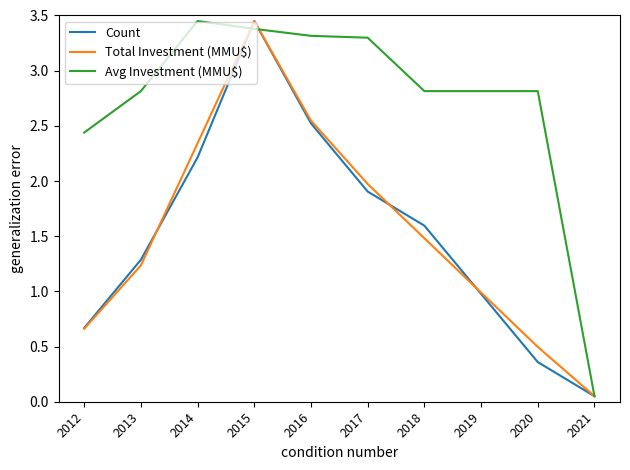

True or false: Count has a value of 1.9 at 2017.

True